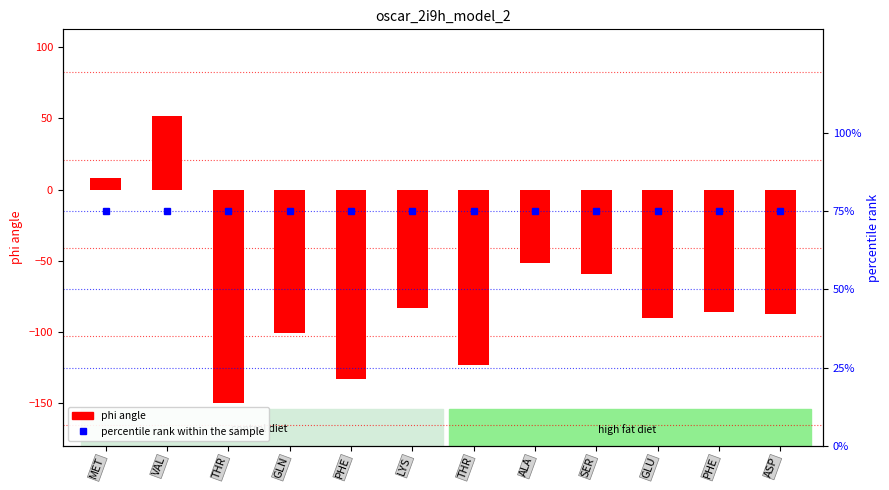

Rank the series by their maximum value, from highest to lowest.

percentile rank within the sample, phi angle